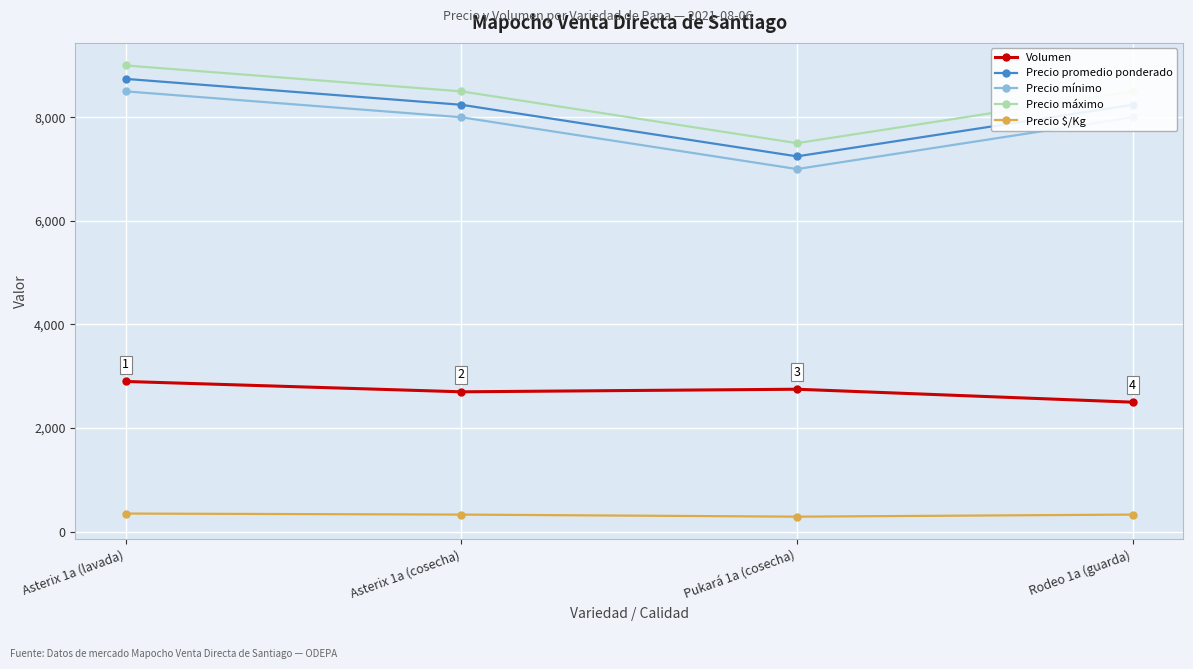

Does the chart display data point markers on the line(s)?

Yes